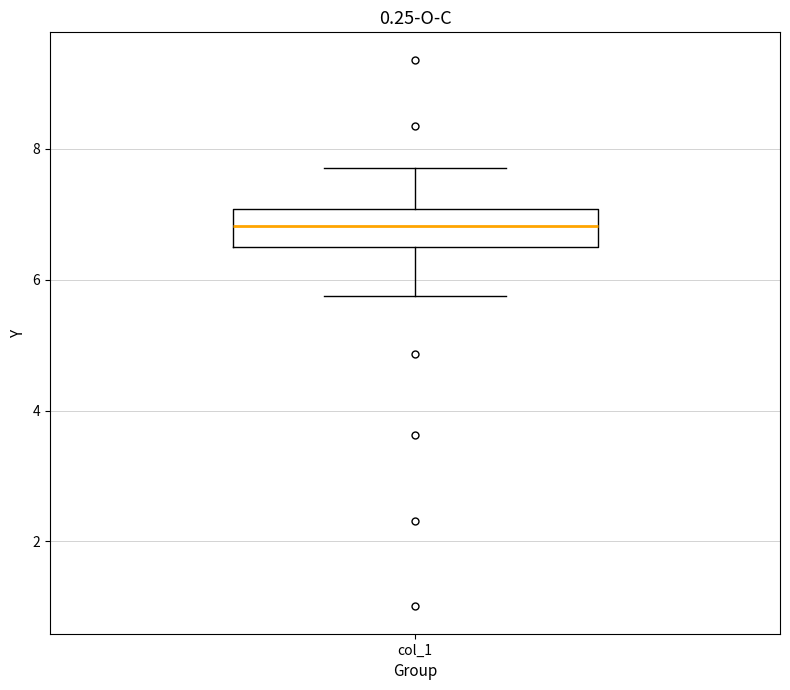

Transcribe this box plot: give where the median line is, the range the box spans, and where the two whiskers end, as read against the y-axis. The values are not printed on the chart, so give them approximately, as read against the axis.

median 6.8, box 6.4 to 7.0, whiskers 5.8 to 7.6